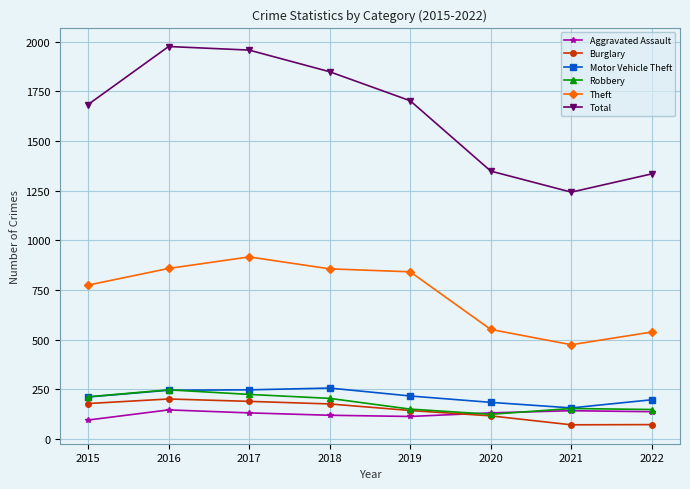

What is the difference between the maximum and second lowest values in the Aggravated Assault series?

33